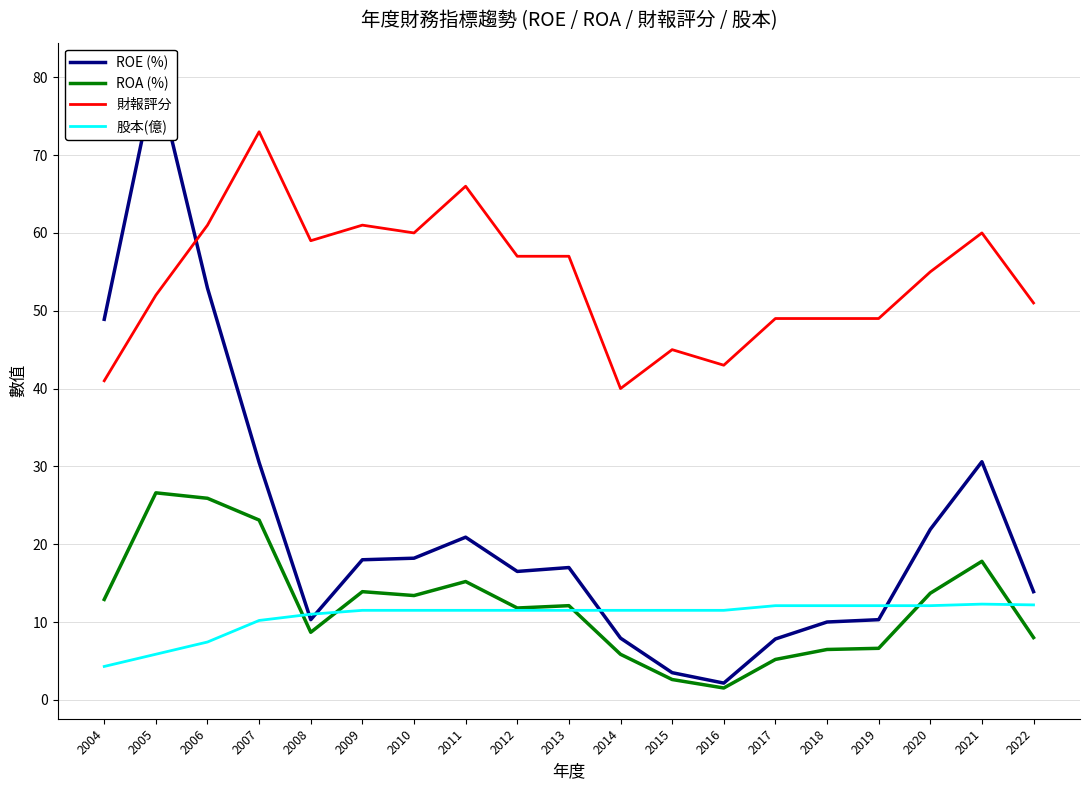

What is the total value across all series at 2022?

85.1